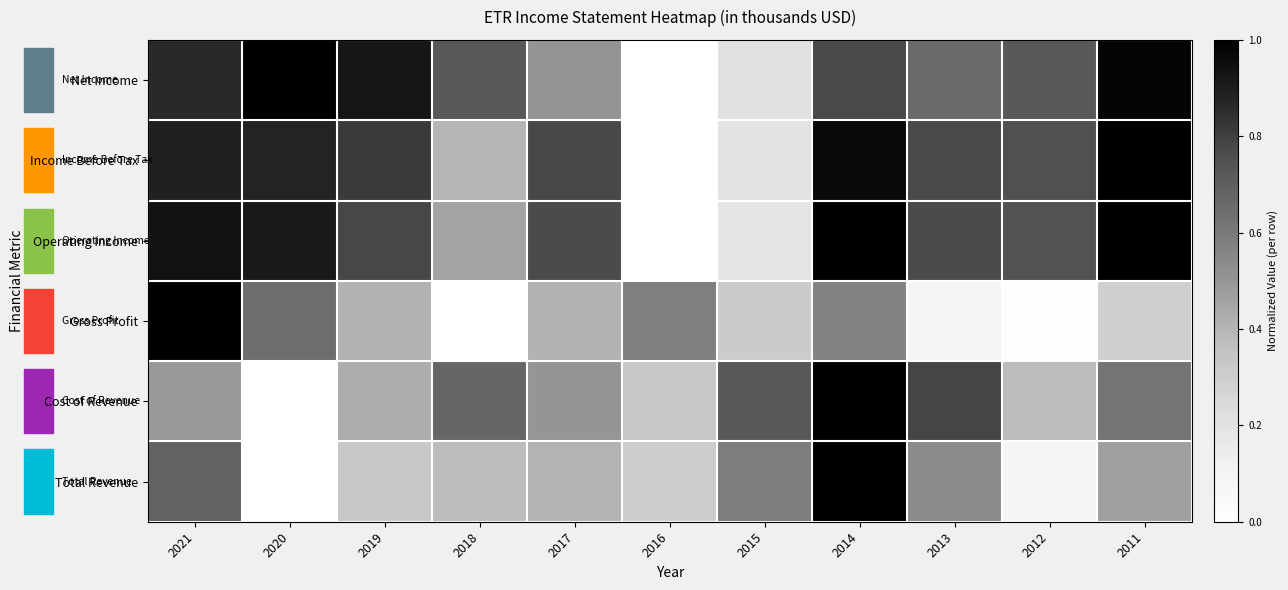

What is the total value across all series at 2013?

3.6